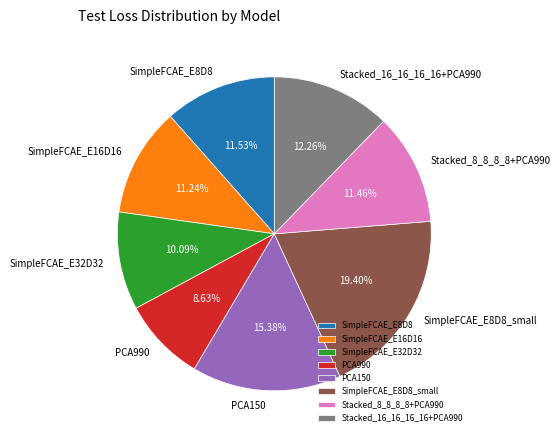

Is it true that SimpleFCAE_E8D8_small is 19% of the pie?

True